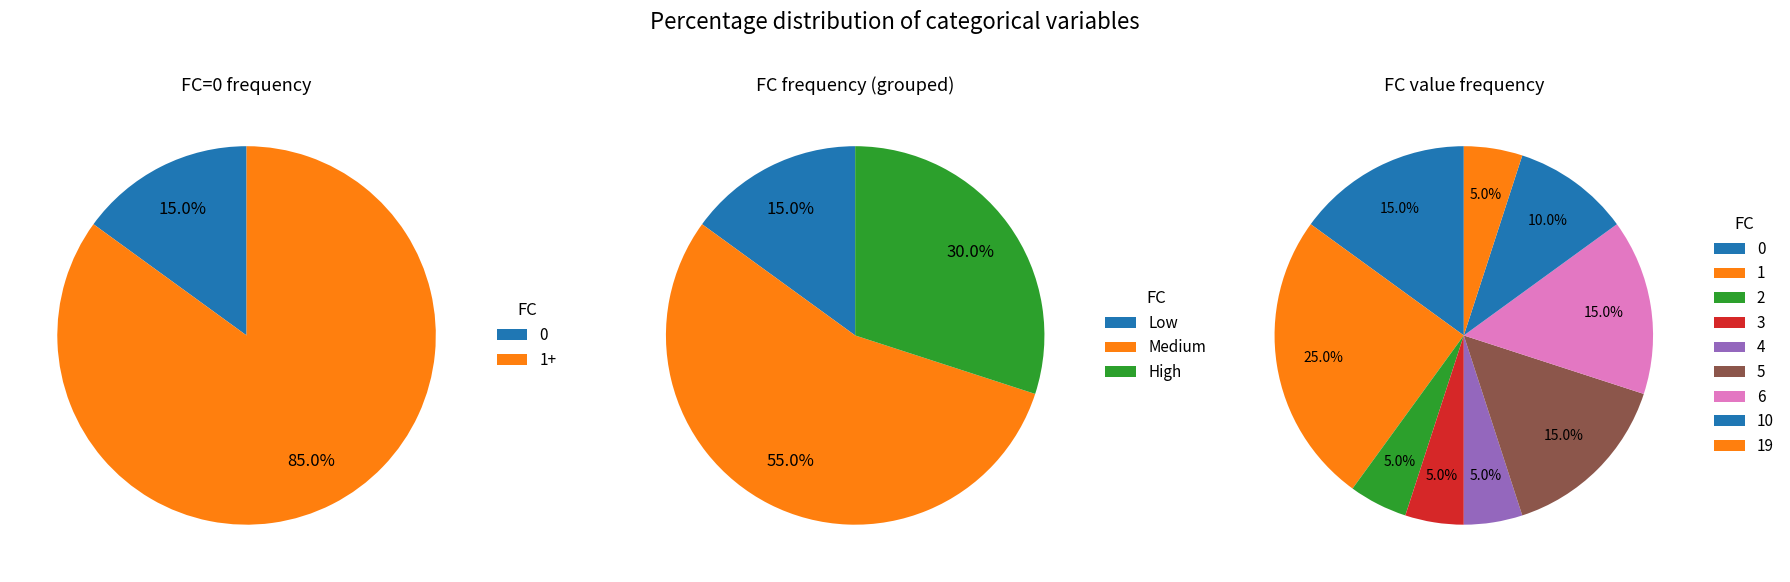

Combined, do 4 and 15 account for over 50%?

No